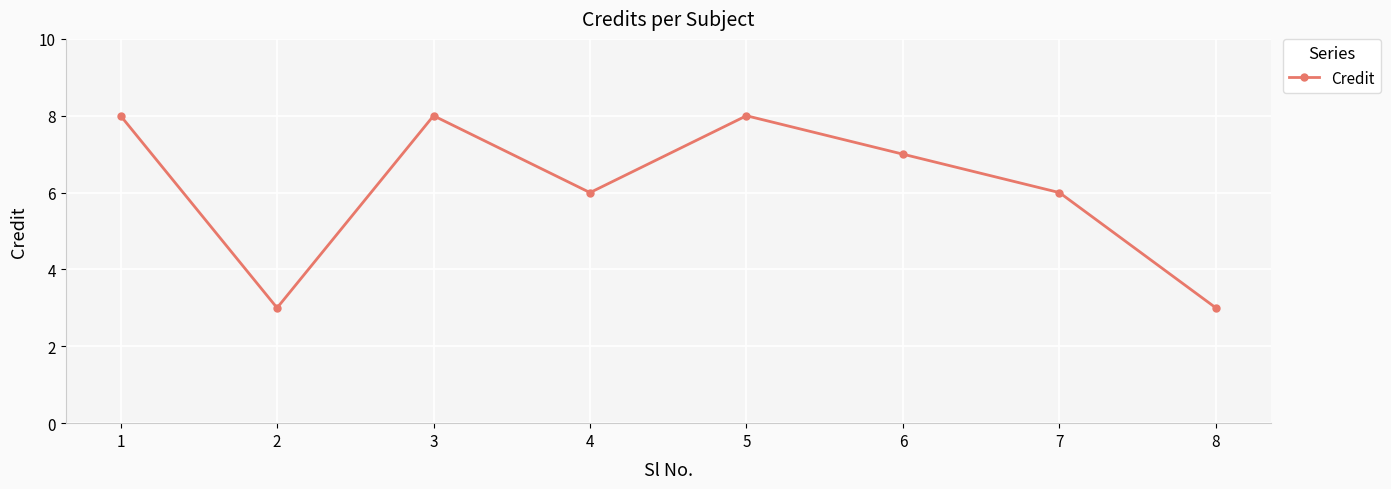

Count the values in the range 6 to 8.

6